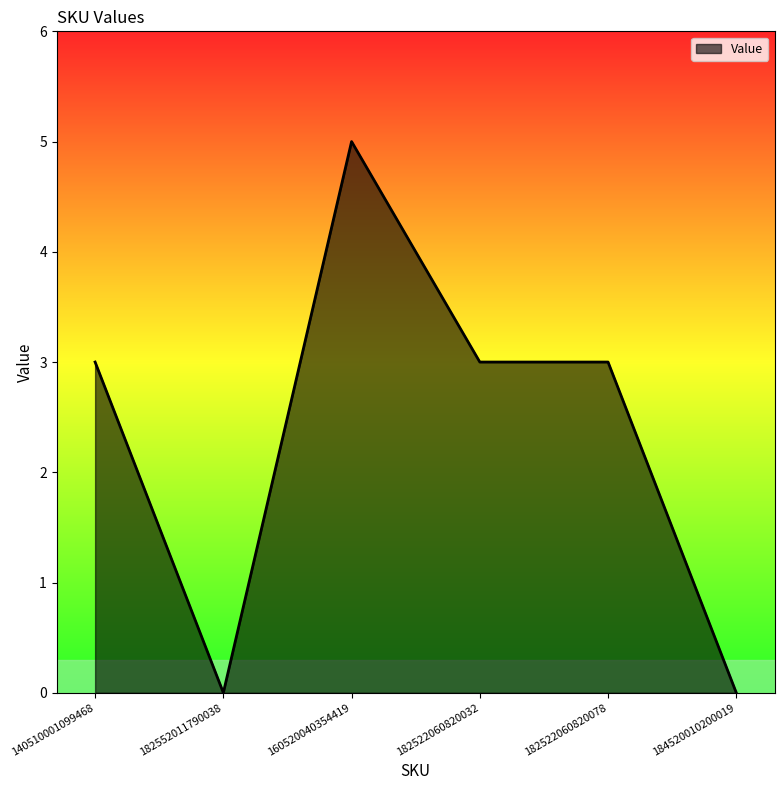

Where is the first local minimum?

182552011790038